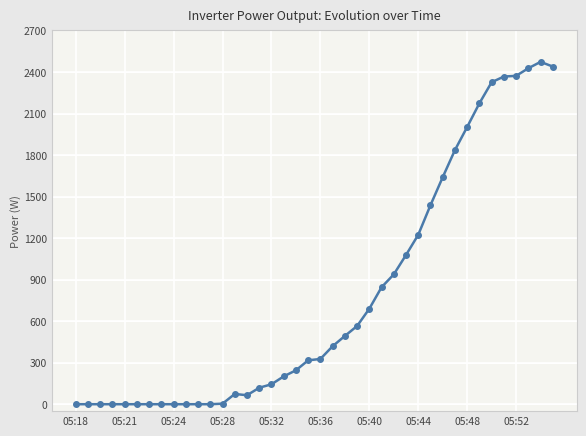

True or false: the data has more than 1 interior local peaks.

True